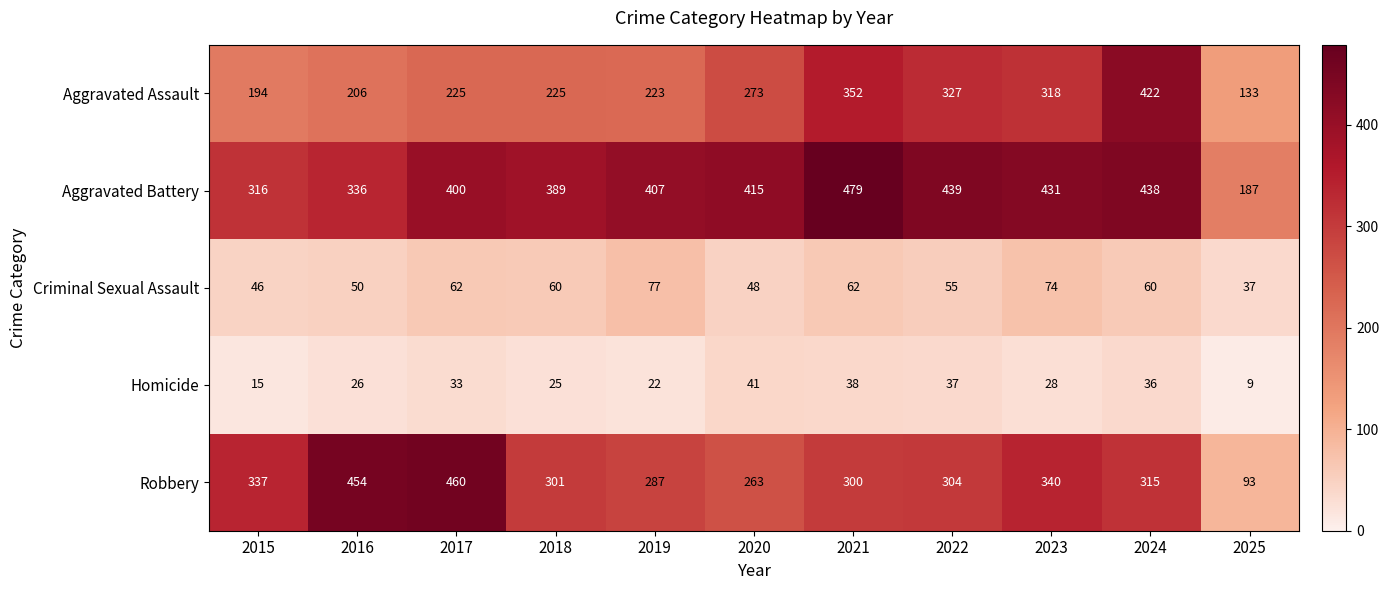

Rank the series at 2023 from lowest to highest value.

Homicide, Criminal Sexual Assault, Aggravated Assault, Robbery, Aggravated Battery